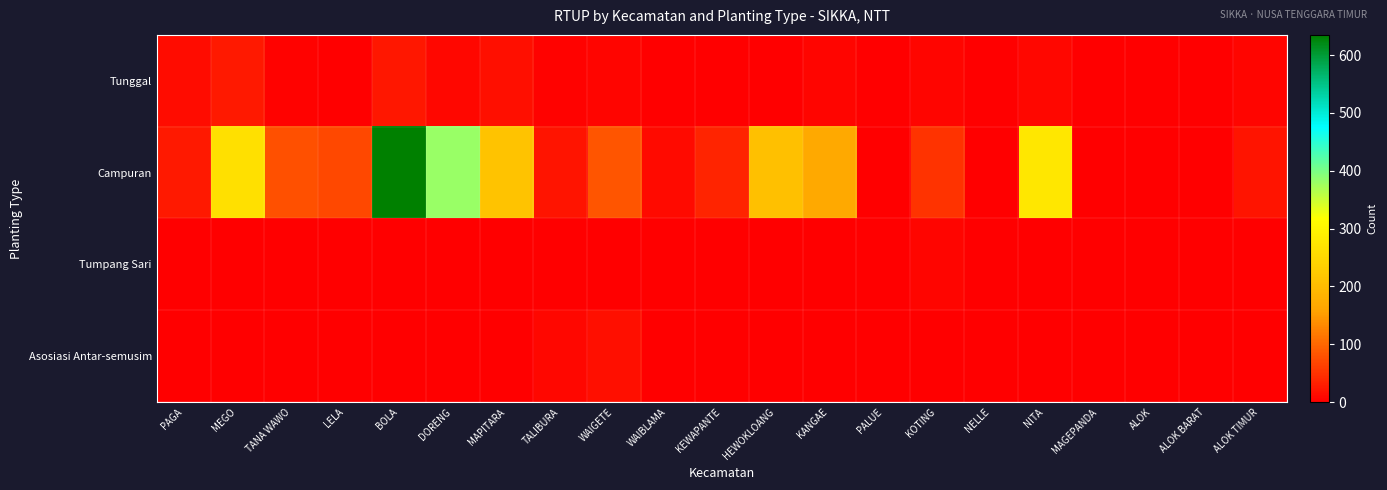

At which category is the sum across all series the highest?

BOLA